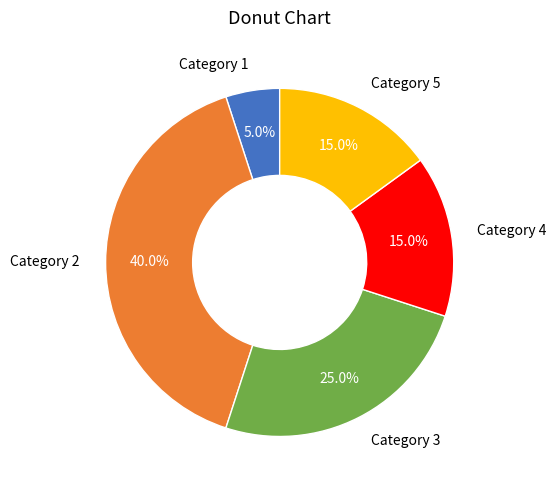

Which category has the smallest portion of the pie?

Category 1